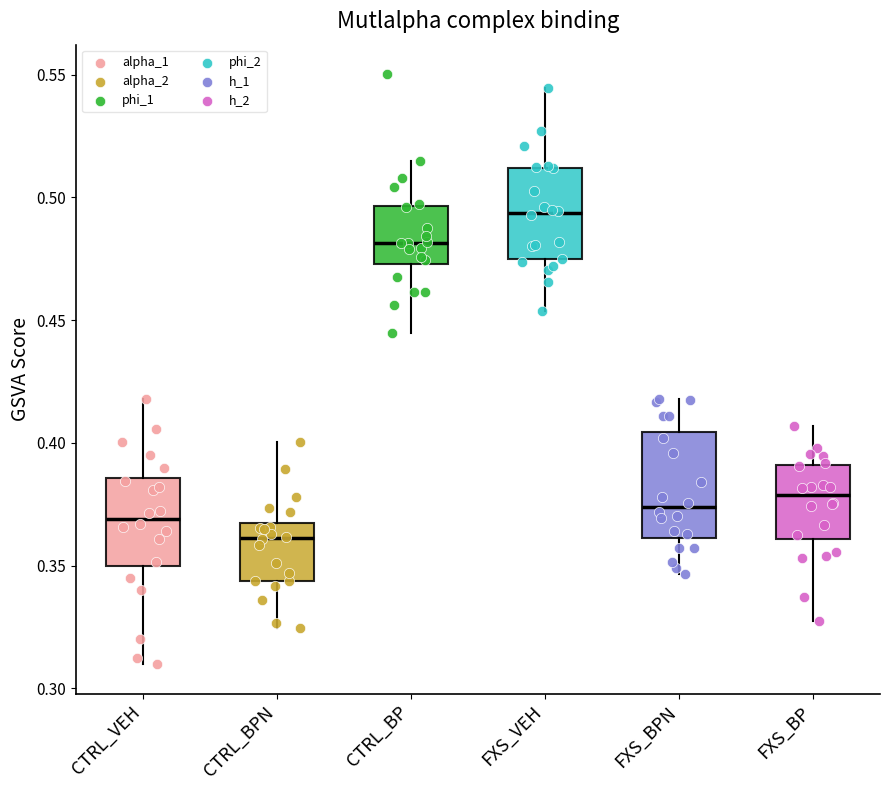

Which box has the highest median line?

FXS_VEH